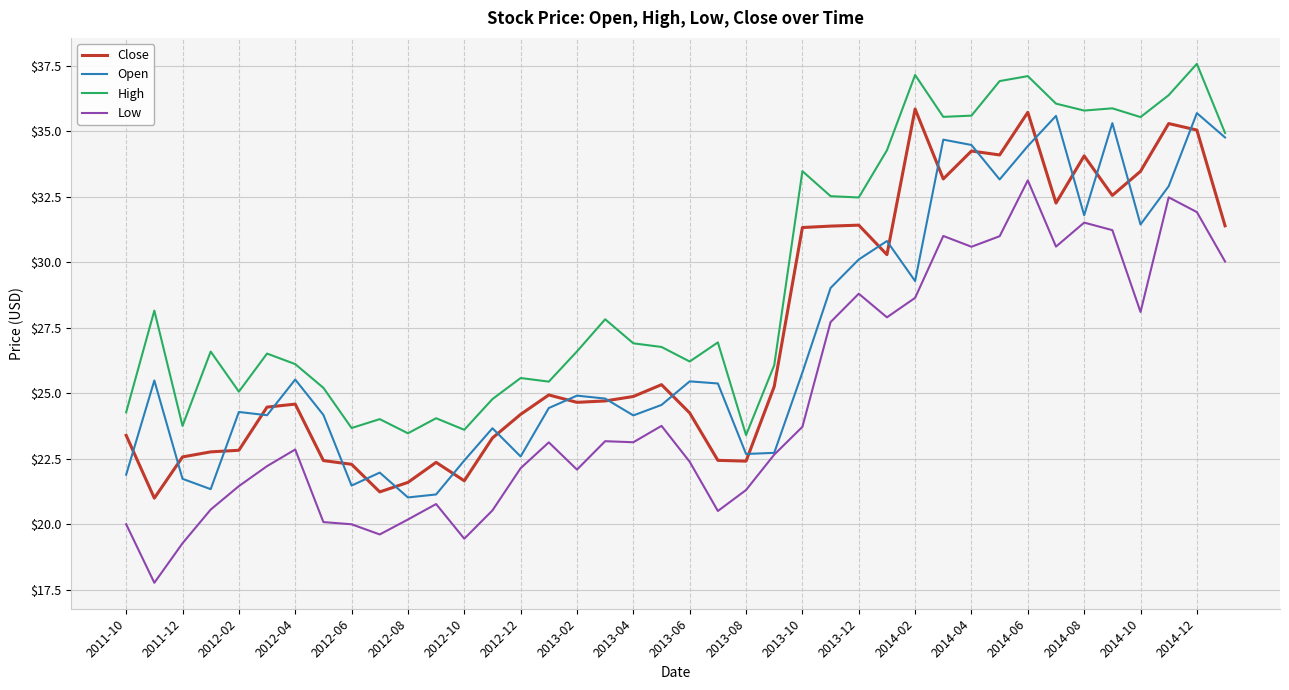

What is the maximum value for Close?

35.8